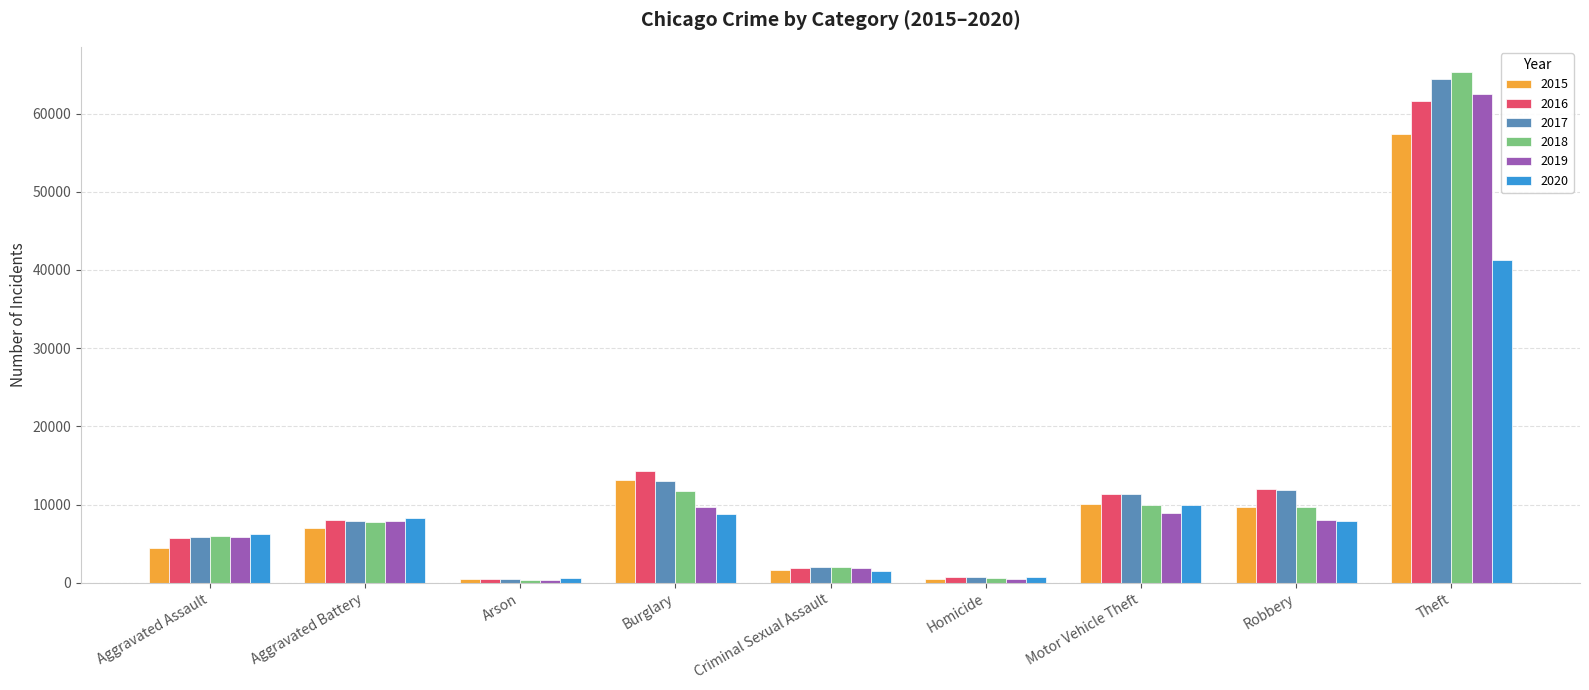

Count the number of data series in this chart.

6